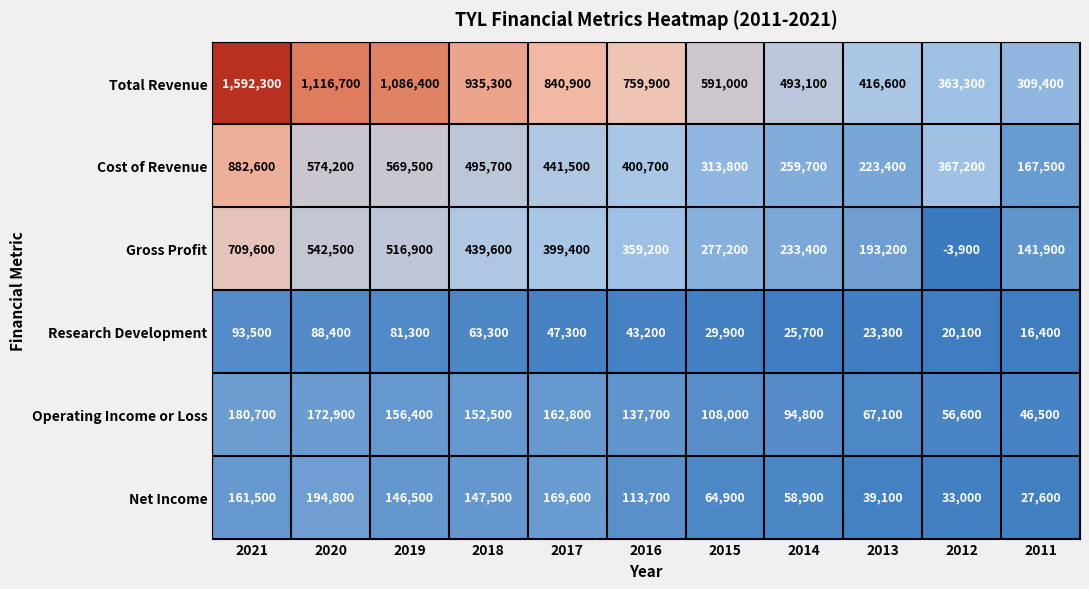

Which series has the largest range (max minus min)?

Total Revenue